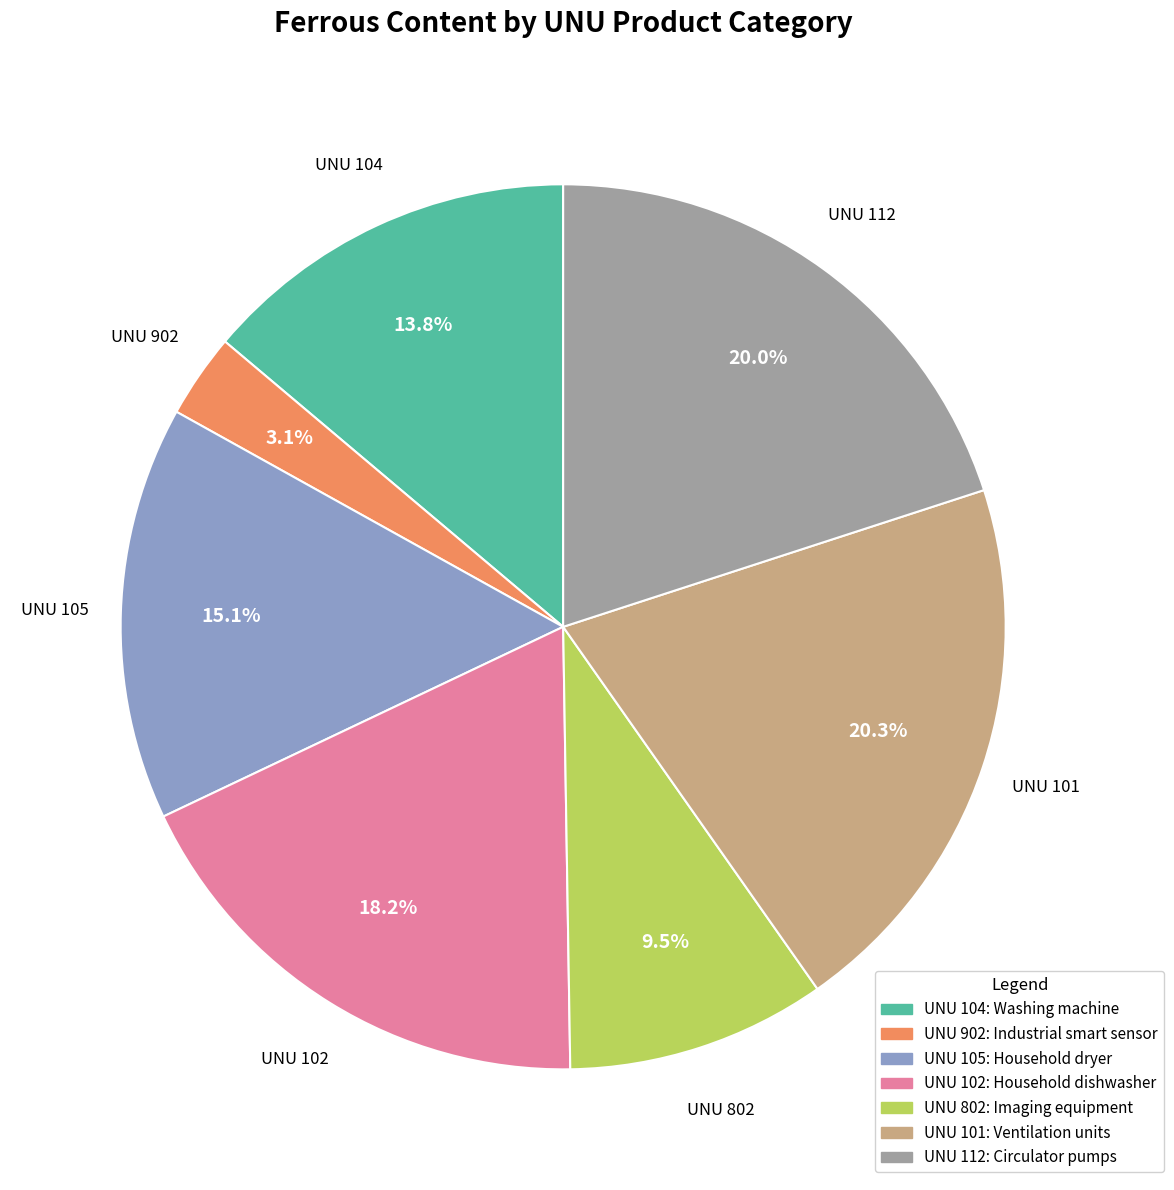

Approximately how many times larger is the value at UNU 101: Ventilation units compared to UNU 105: Household dryer?

1.3